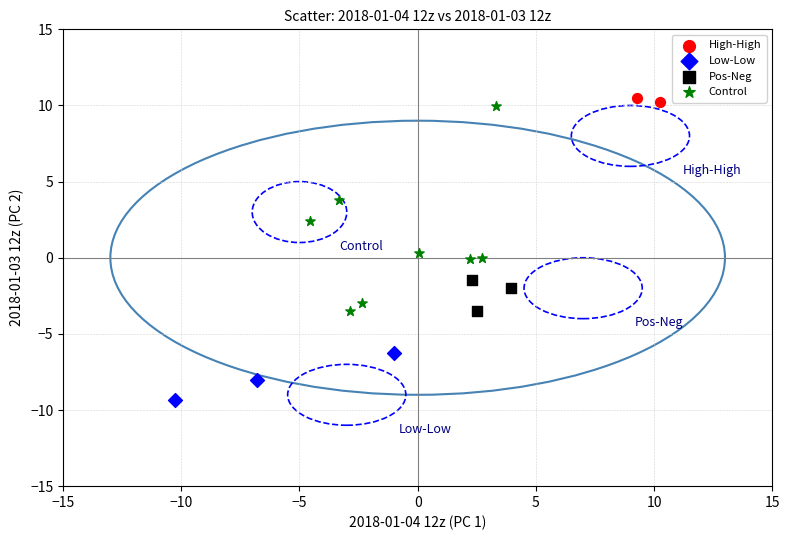

What are all the series names shown in the legend?

High-High, Low-Low, Pos-Neg, Control